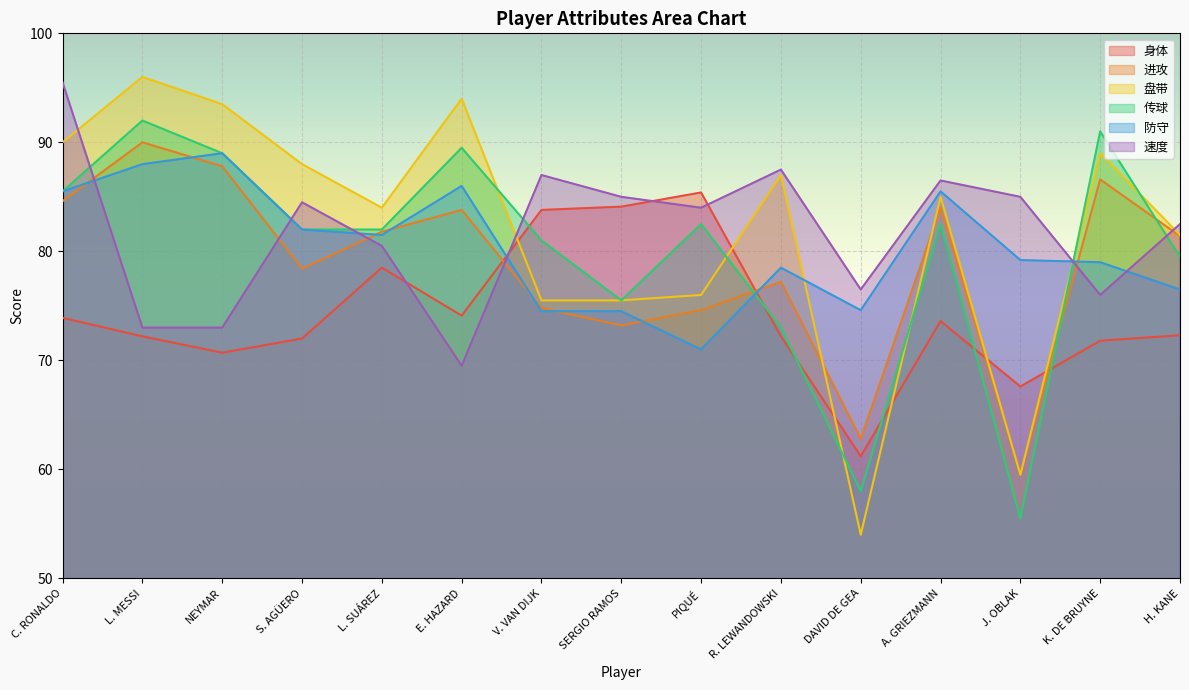

How many data points in 传球 are less than 82?

6